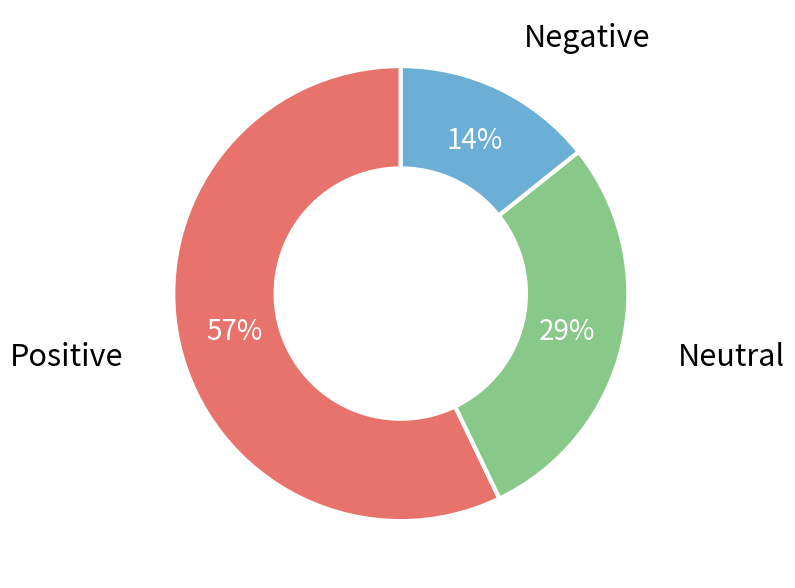

To the nearest percent, what is the difference between the largest and smallest slice percentages?

43%